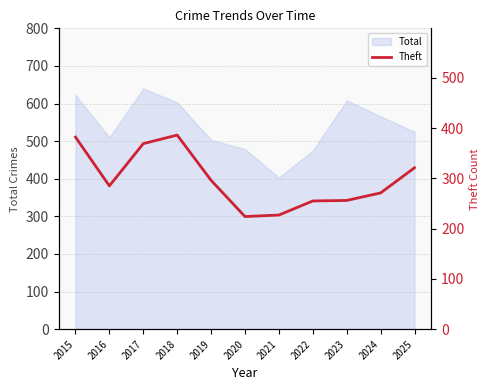

What is the sum of the values at 2019 and 2021?

523